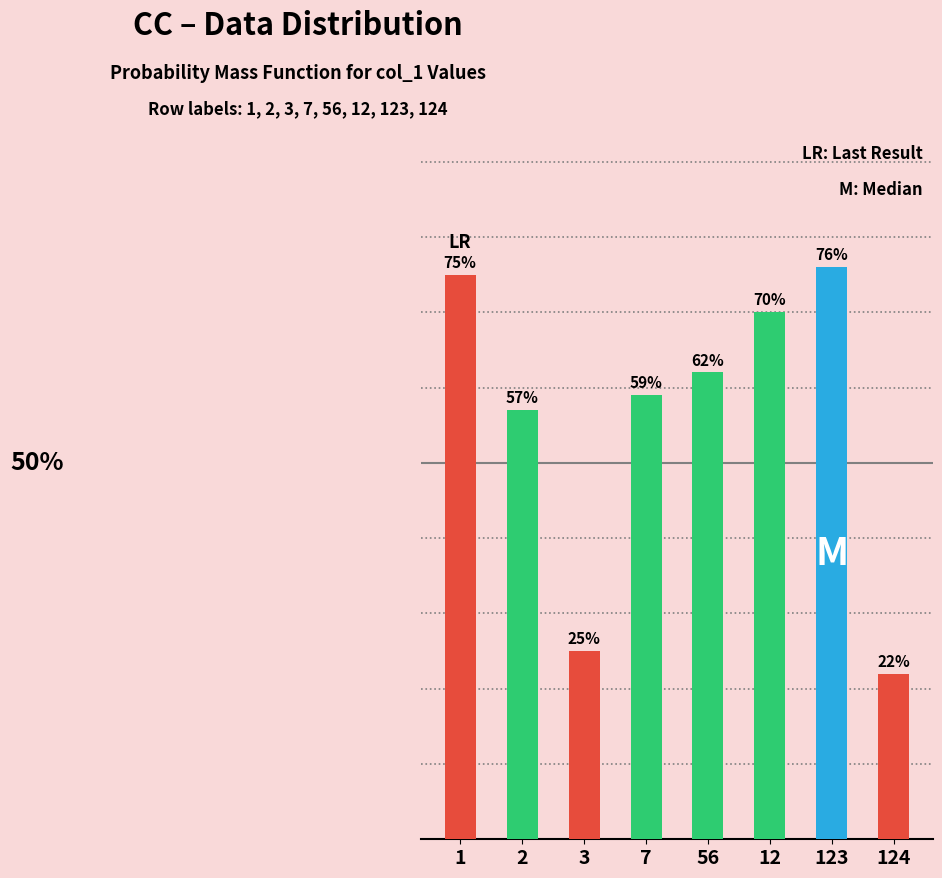

Rank the categories by value from lowest to highest.

124, 3, 2, 7, 56, 12, 1, 123